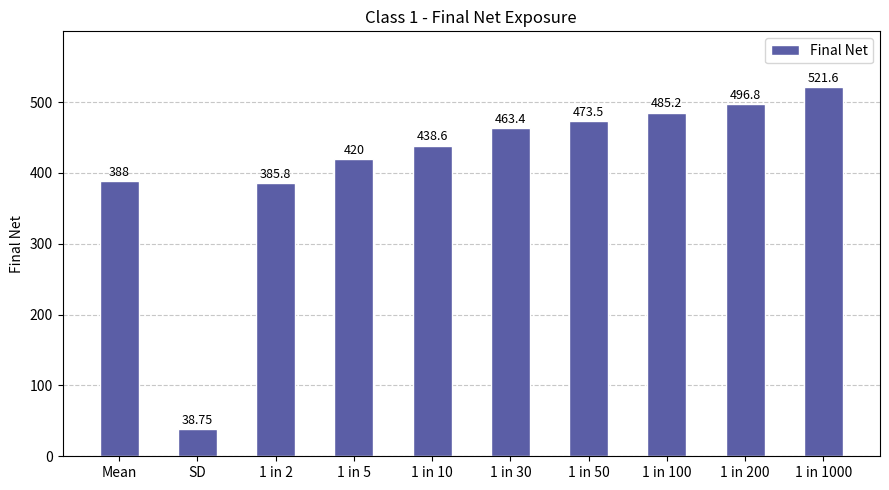

At which category does the chart reach its peak across all series?

1 in 1000